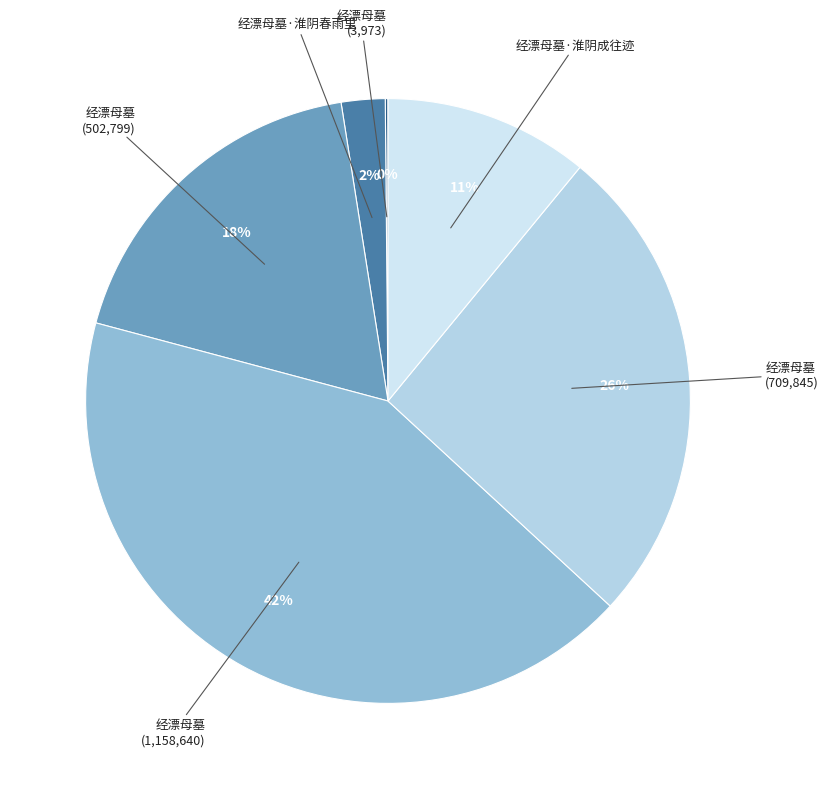

What is the smallest slice in the pie chart?

经漂母墓